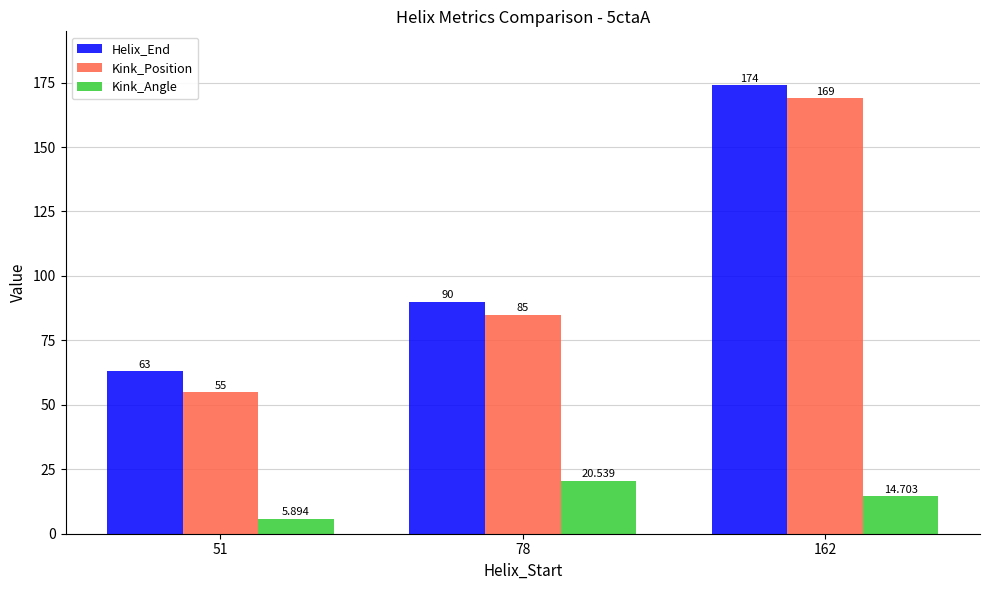

Is the value of Kink_Angle at 78 greater than the value of Helix_End at 78?

No